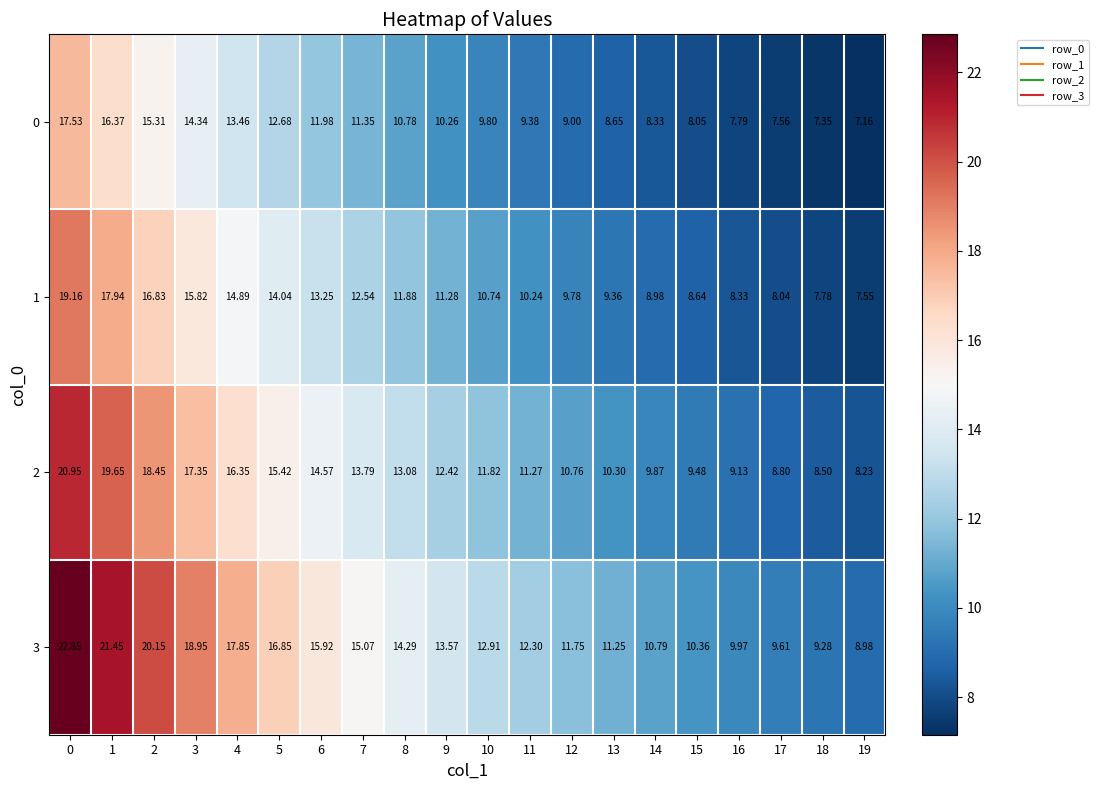

At 14, list the series in order from largest to smallest.

3, 2, 1, 0